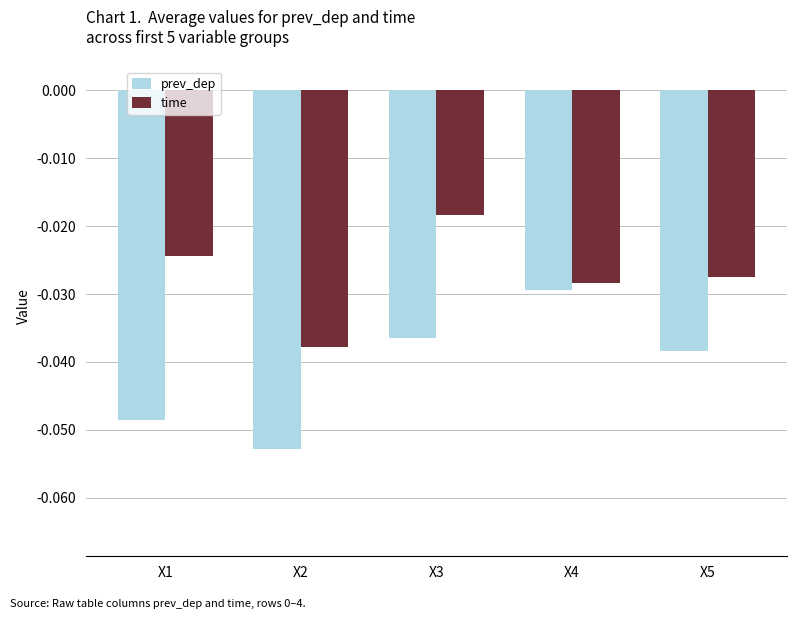

List the series in order of their overall mean, lowest first.

prev_dep, time